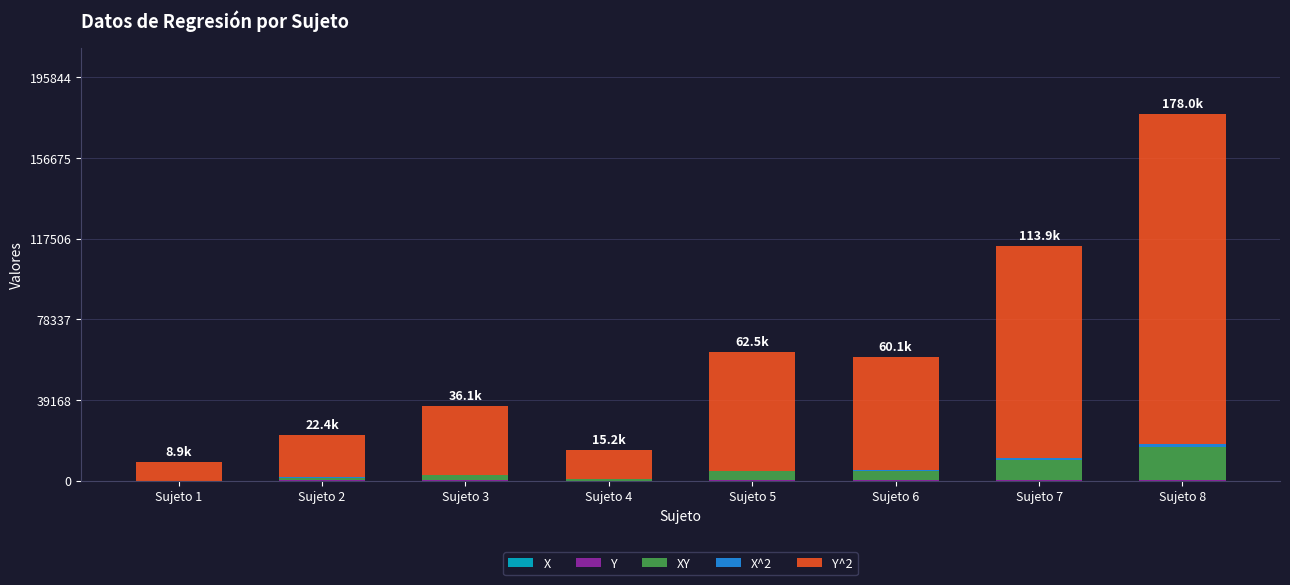

At which category is the sum across all series the highest?

Sujeto 8